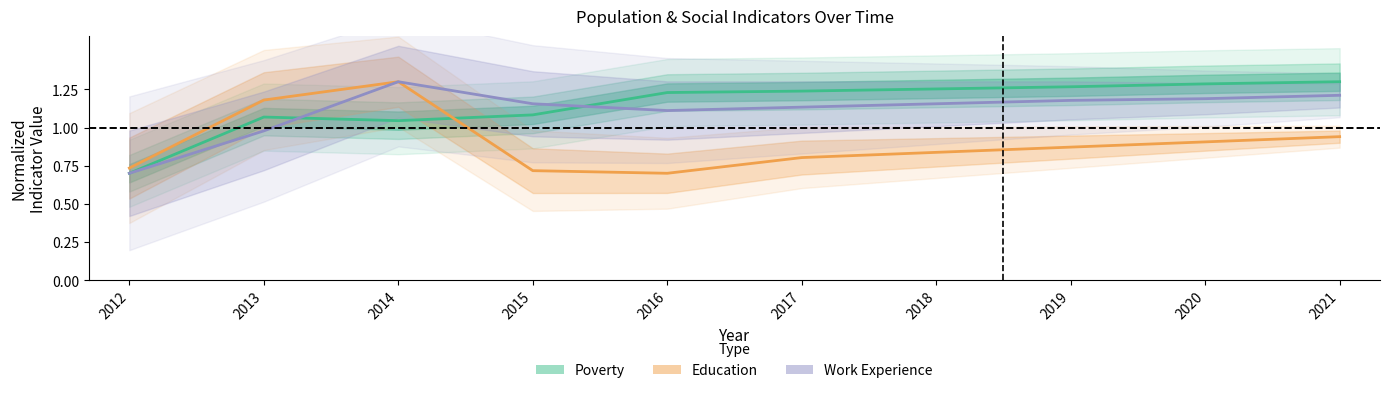

In Work Experience, how many points are higher than both neighbors (excluding endpoints)?

1